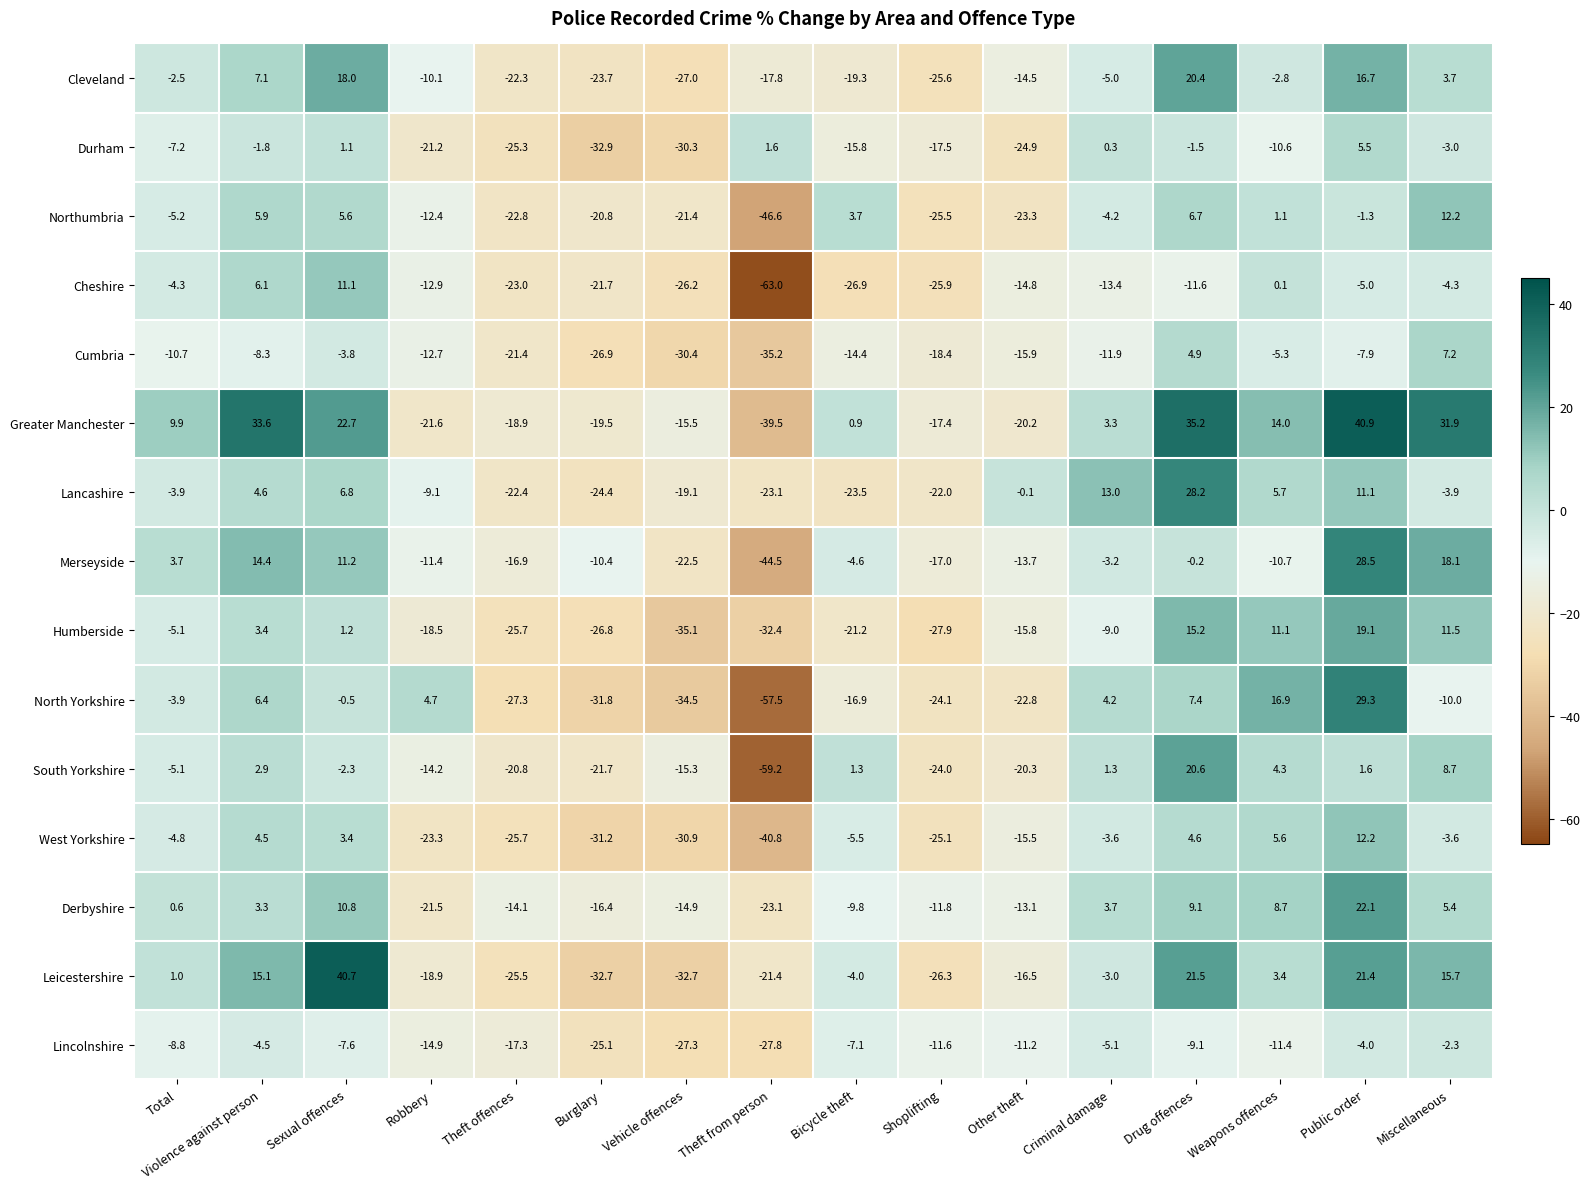

At which category does the chart reach its minimum across all series?

Theft from person